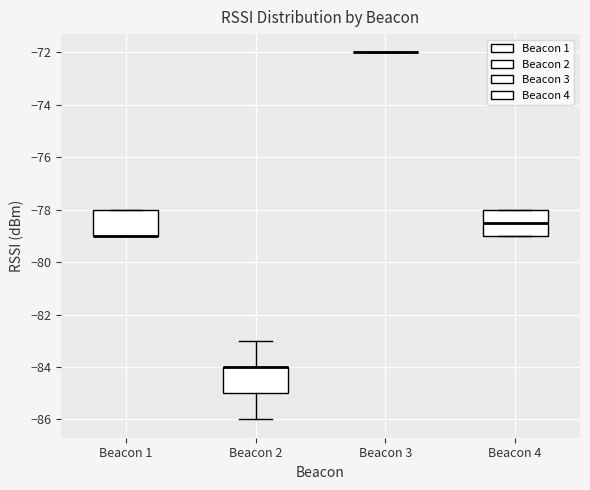

Reading left to right, read every box against the y-axis: the position of its median line, the range the box covers, and the ends of its whiskers. The values are not printed on the chart, so give them approximately, as read against the axis.

Beacon 1: median -79.0 (drawn on the box's lower edge), box -79.0 to -78.0, whiskers -79.0 to -78.0
Beacon 2: median -84.0 (drawn on the box's upper edge), box -85.0 to -84.0, whiskers -86.0 to -83.0
Beacon 3: box collapsed to a line at -72.0, whiskers -72.0 to -72.0
Beacon 4: median -78.4, box -79.0 to -78.0, whiskers -79.0 to -78.0